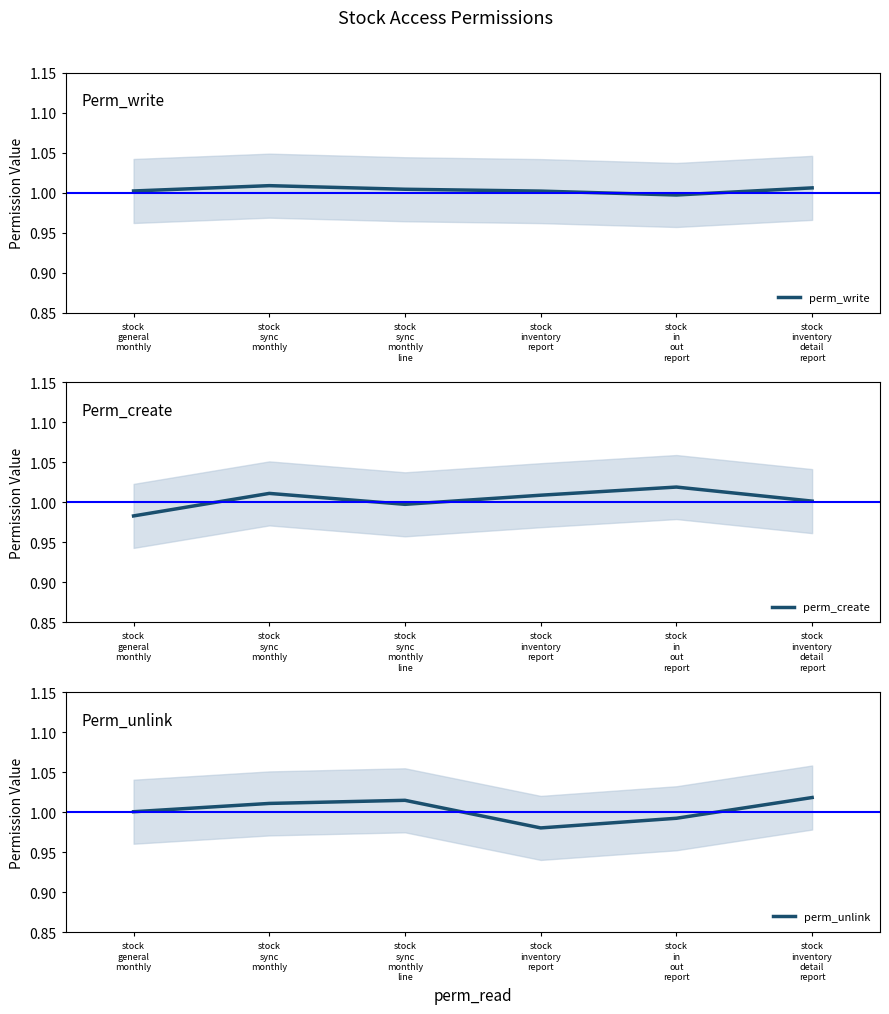

Is this an area chart (filled region under the line)?

No